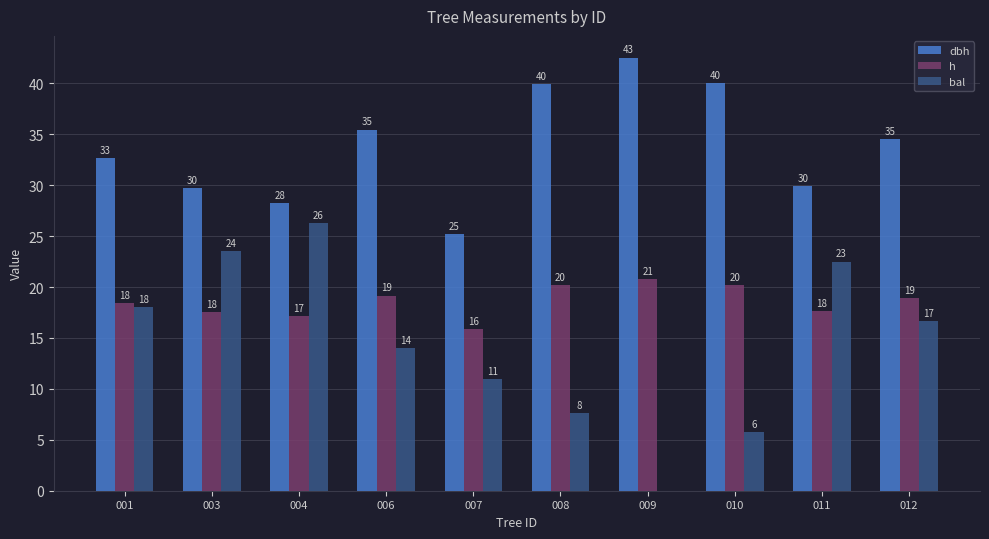

What are all the series names shown in the legend?

dbh, h, bal